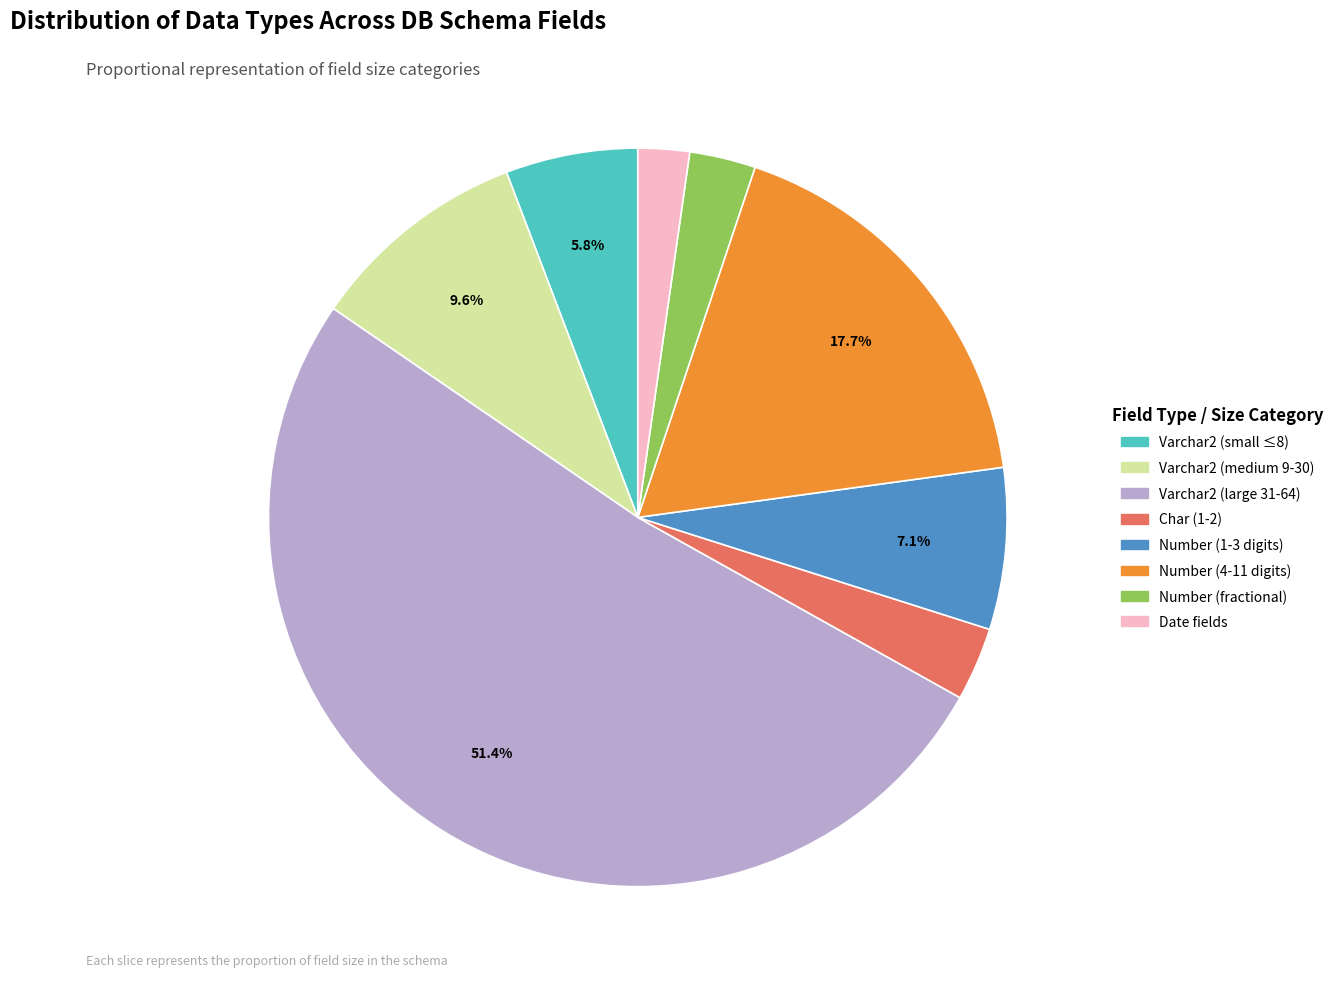

Is there any slice that represents more than half of the pie?

Yes